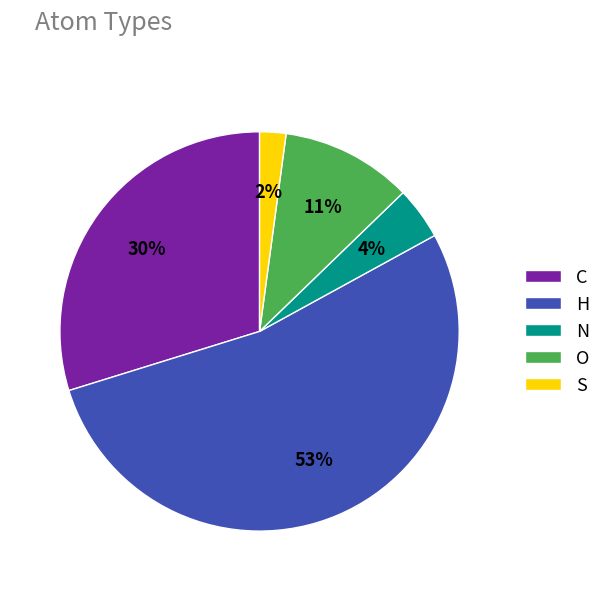

To the nearest percent, what is the average slice percentage?

20%